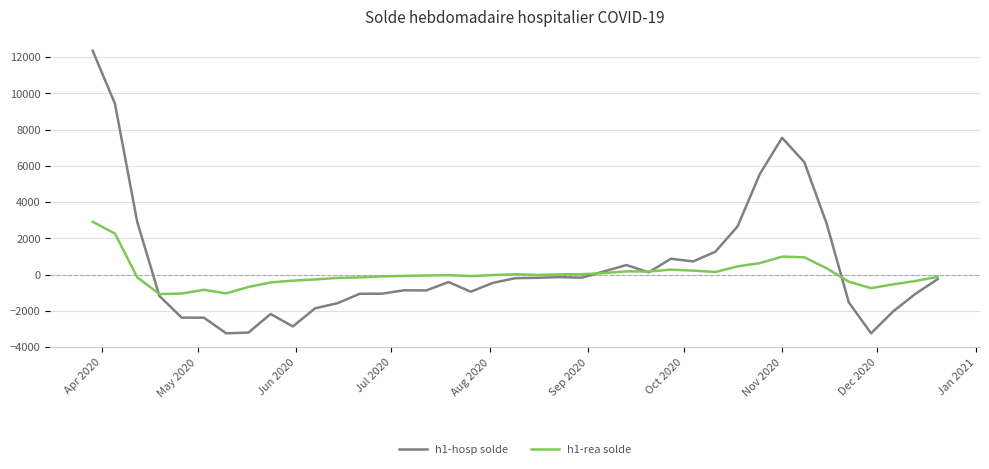

Rank the series by their maximum value, from highest to lowest.

h1-hosp solde, h1-rea solde